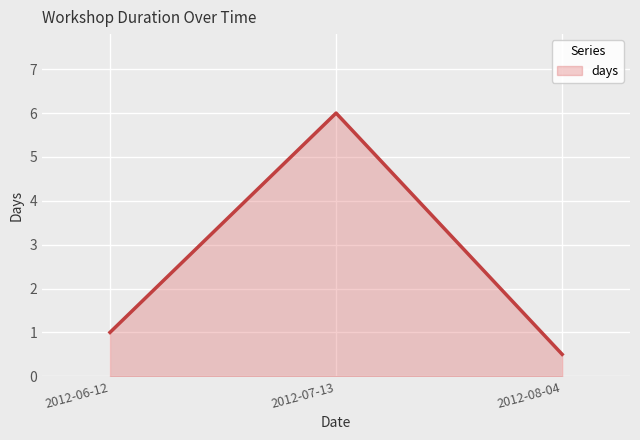

What is the difference between the maximum and minimum values?

5.5